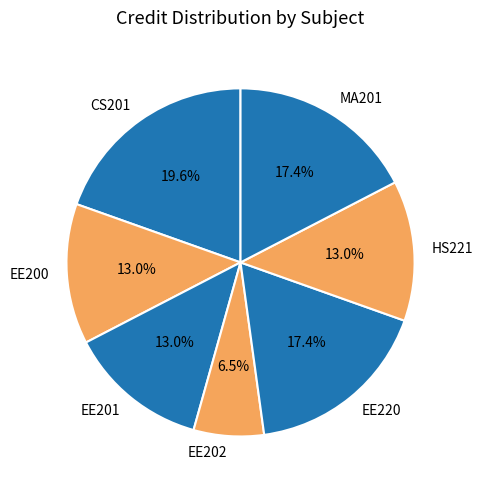

Which has a higher value, MA201 or EE202?

MA201